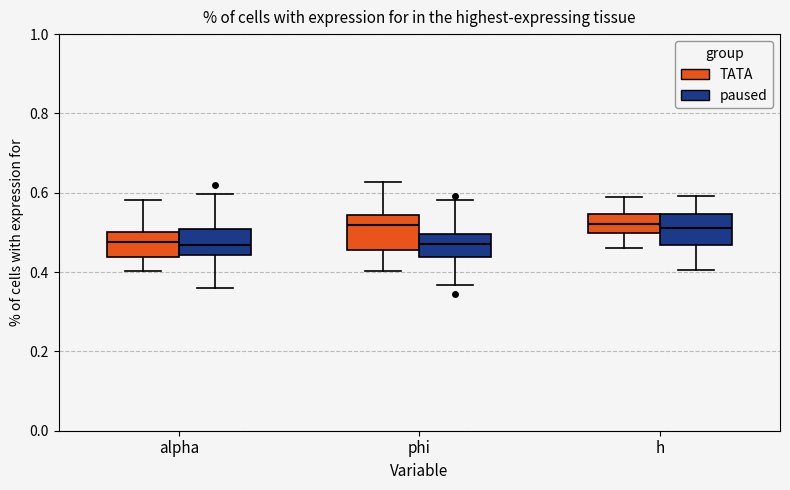

Reading left to right, read every box against the y-axis: the position of its median line, the range the box covers, and the ends of its whiskers. The values are not printed on the chart, so give them approximately, as read against the axis.

alpha (TATA): median 0.48, box 0.44 to 0.50, whiskers 0.40 to 0.58
alpha (paused): median 0.46, box 0.44 to 0.50, whiskers 0.36 to 0.60
phi (TATA): median 0.52, box 0.46 to 0.54, whiskers 0.40 to 0.62
phi (paused): median 0.48, box 0.44 to 0.50, whiskers 0.36 to 0.58
h (TATA): median 0.52, box 0.50 to 0.54, whiskers 0.46 to 0.58
h (paused): median 0.52, box 0.46 to 0.54, whiskers 0.40 to 0.60